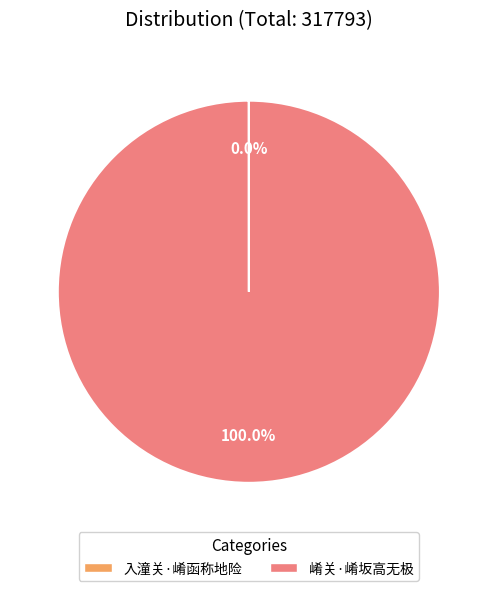

Which category has the biggest portion of the pie?

崤关·崤坂高无极